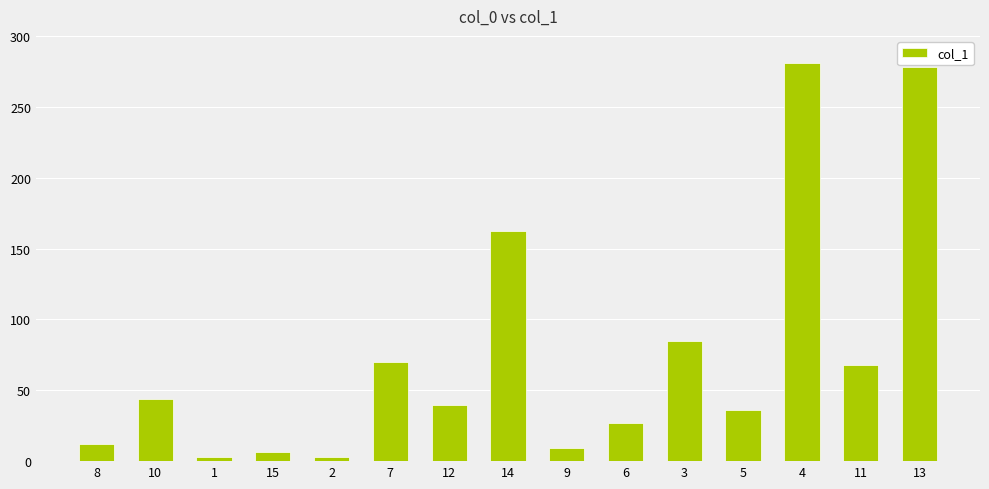

Are the bars grouped side by side (vs. stacked)?

No